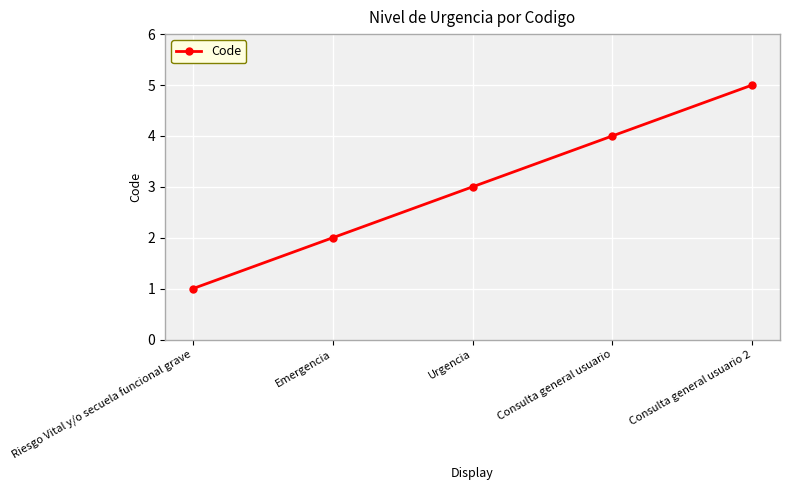

What is the maximum value shown in the chart?

5